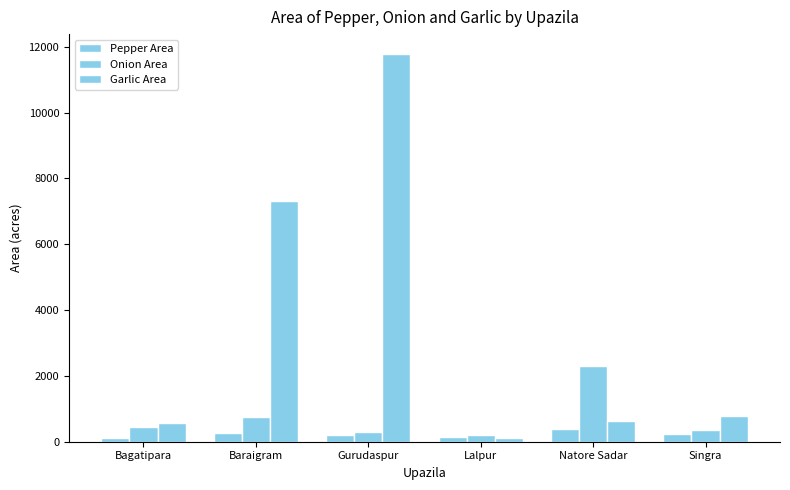

What is the minimum value for Onion Area?

196